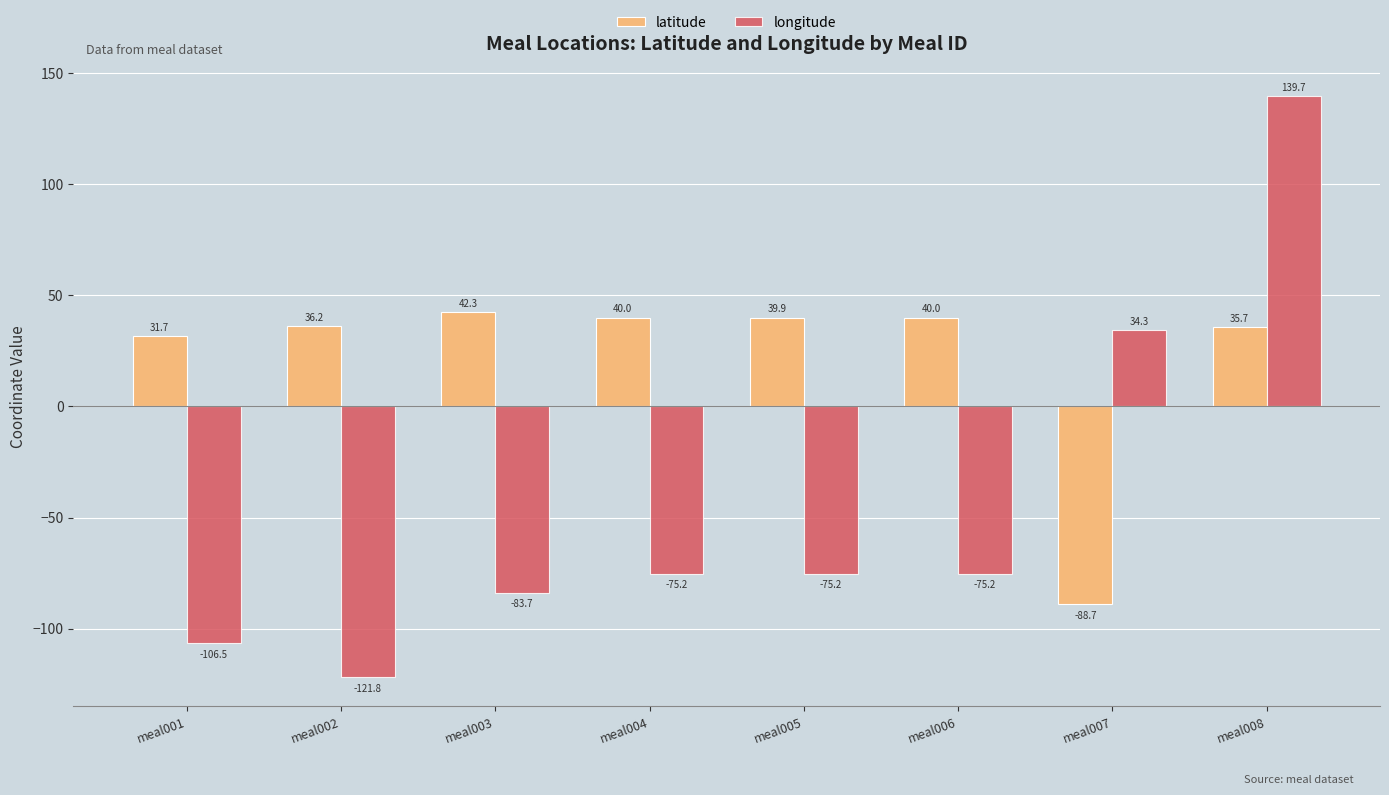

Does the chart contain any negative values?

Yes